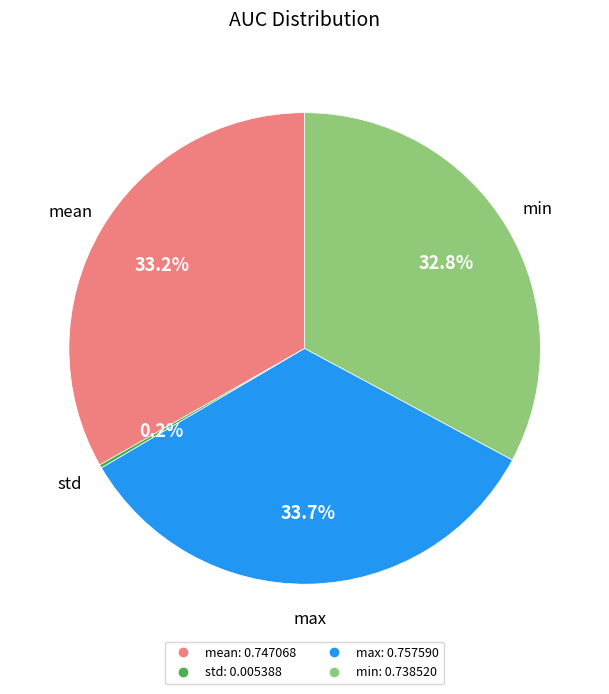

Does any single category account for the majority?

No